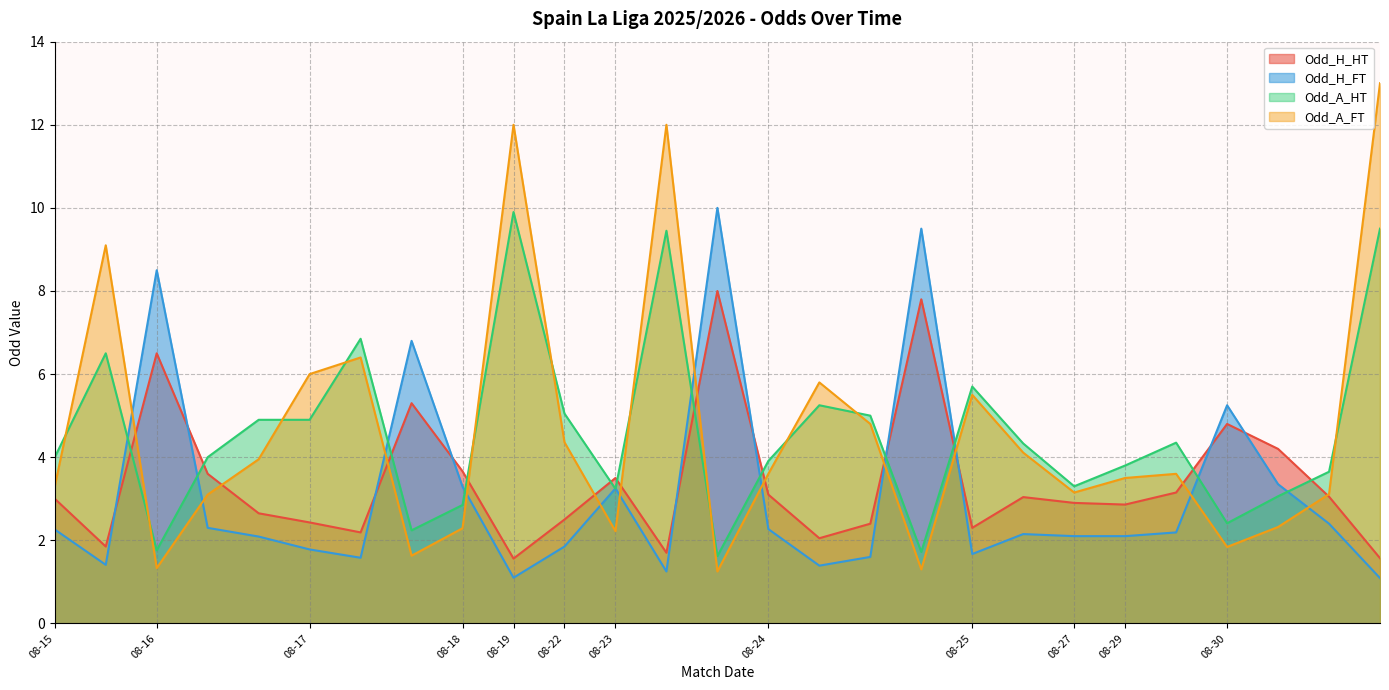

What are all the series names shown in the legend?

Odd_H_HT, Odd_H_FT, Odd_A_HT, Odd_A_FT